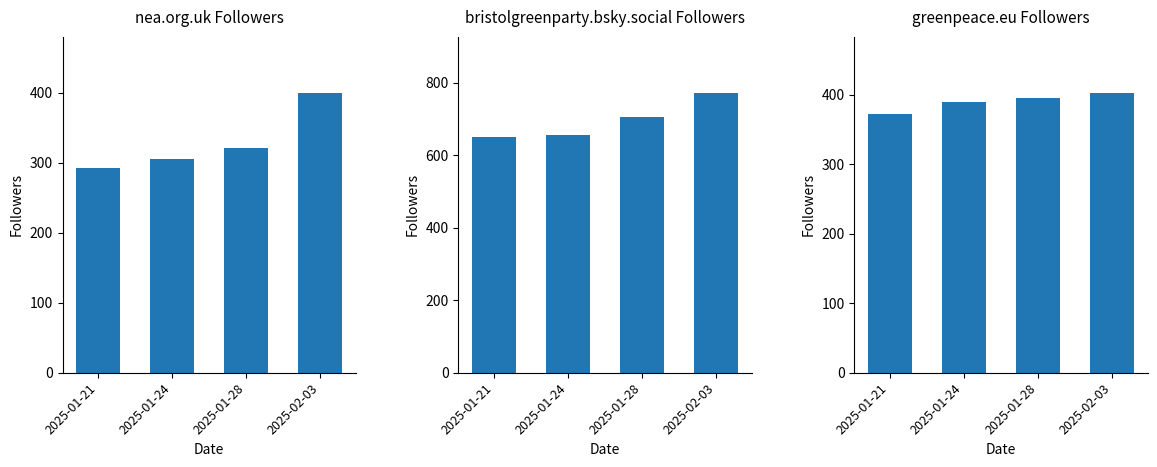

Rank the series by their maximum value, from highest to lowest.

bristolgreenparty.bsky.social, greenpeace.eu, nea.org.uk